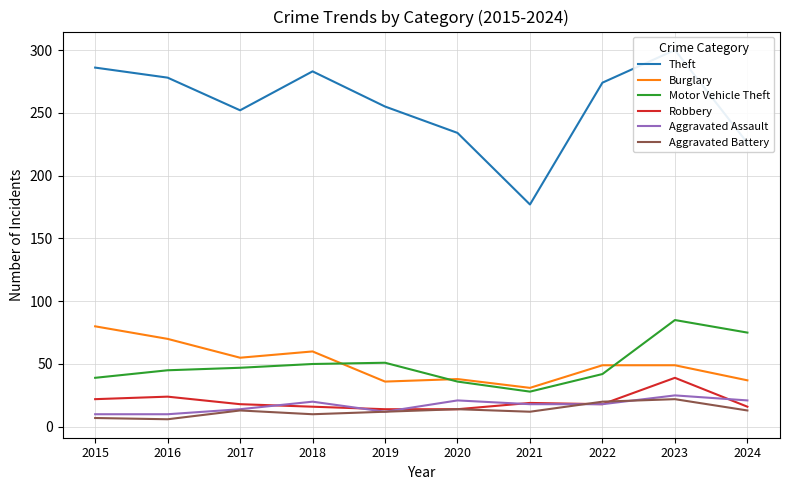

Which category has the highest value across all series?

2023